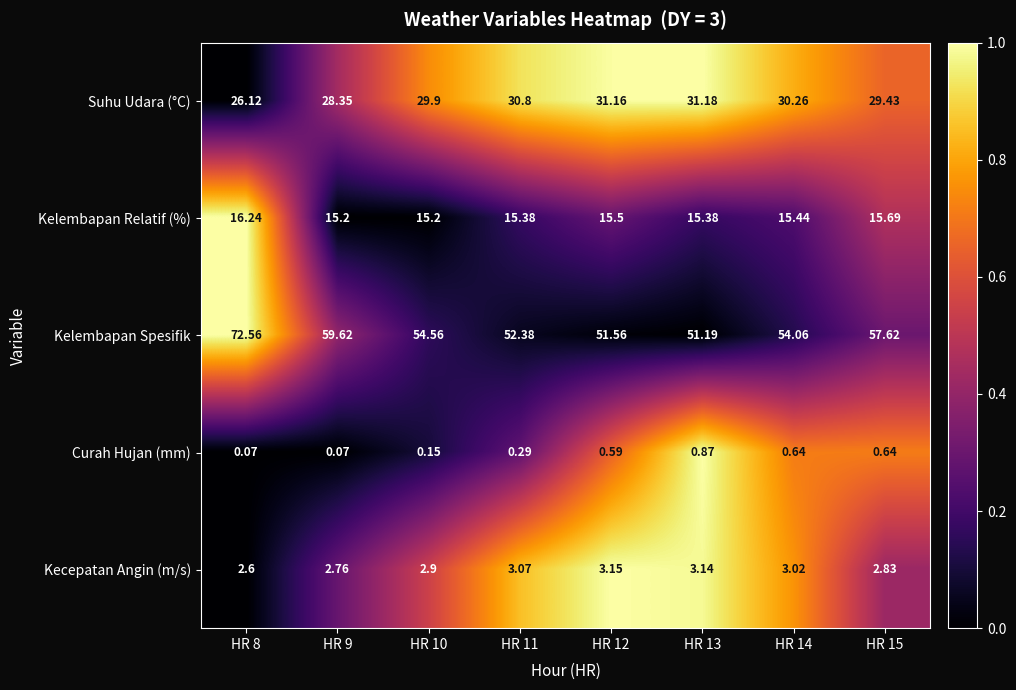

Which series has the largest range (max minus min)?

Kelembapan Spesifik